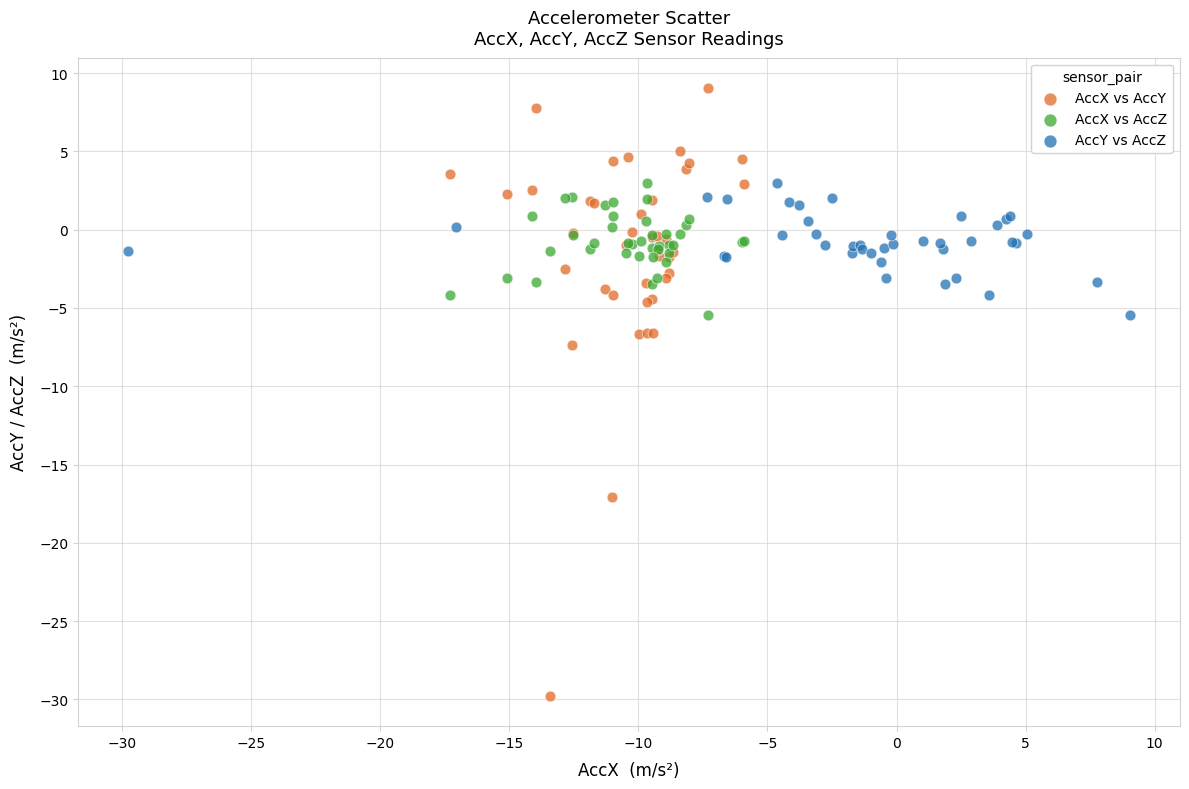

What are all the series names shown in the legend?

AccX vs AccY, AccX vs AccZ, AccY vs AccZ